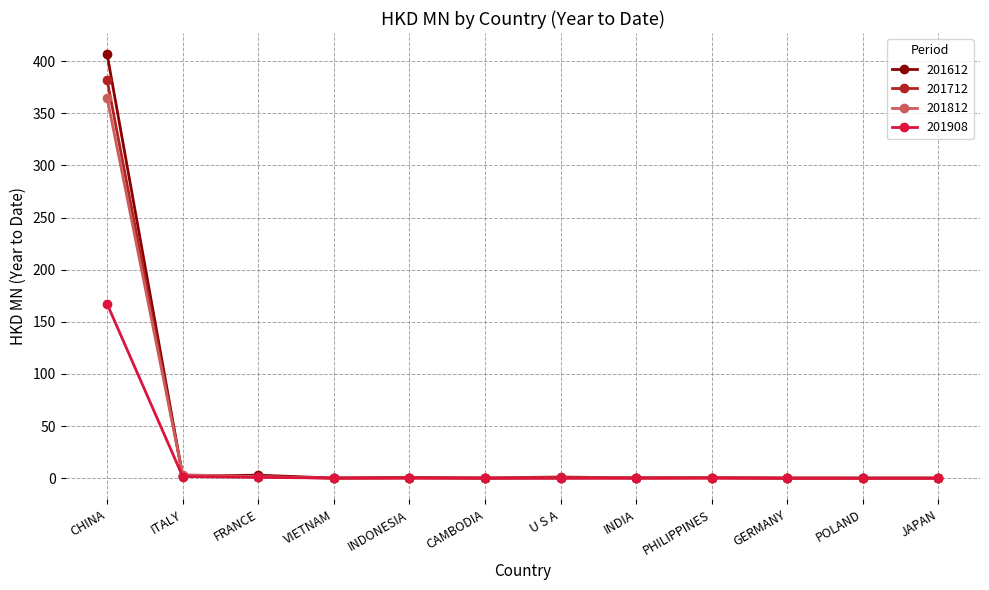

What is the label of the 3rd point from the right?

GERMANY